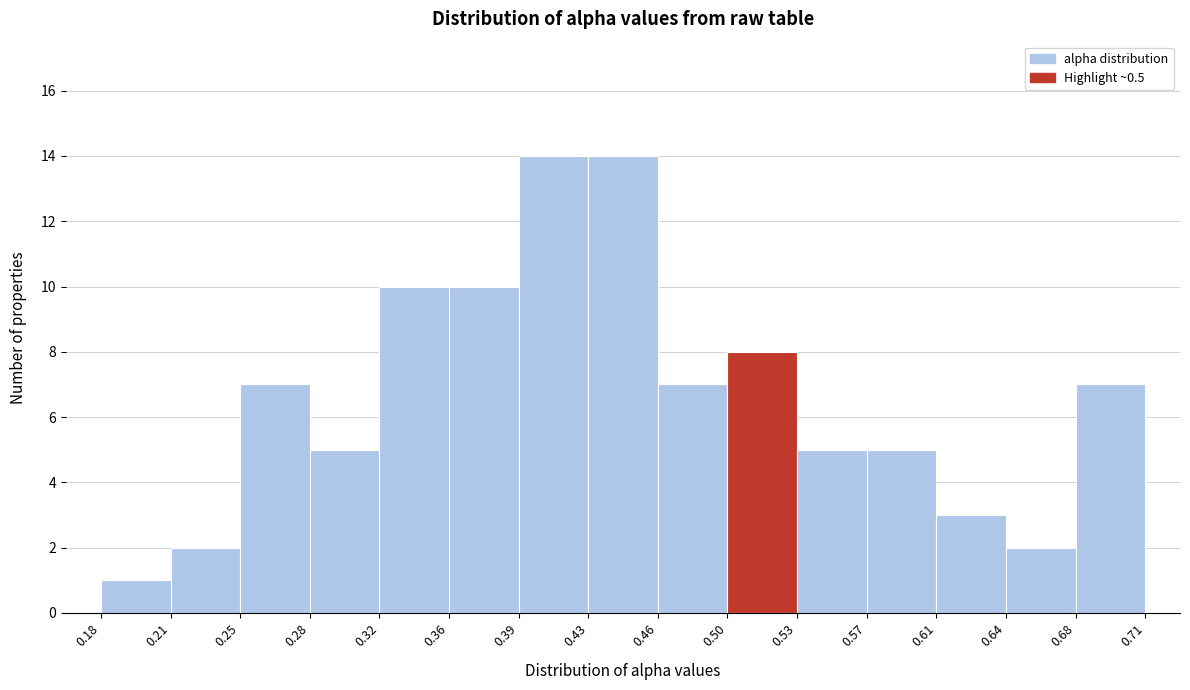

Reading left to right, list every bar in this chart as the range it spans on the x-axis followed by its height. The values are not printed on the chart, so give them approximately, as read against the axis.

0.18 to 0.21: 1
0.21 to 0.25: 2
0.25 to 0.28: 7
0.28 to 0.32: 5
0.32 to 0.36: 10
0.36 to 0.39: 10
0.39 to 0.43: 14
0.43 to 0.46: 14
0.46 to 0.50: 7
0.50 to 0.53: 8
0.53 to 0.57: 5
0.57 to 0.61: 5
0.61 to 0.64: 3
0.64 to 0.68: 2
0.68 to 0.71: 7